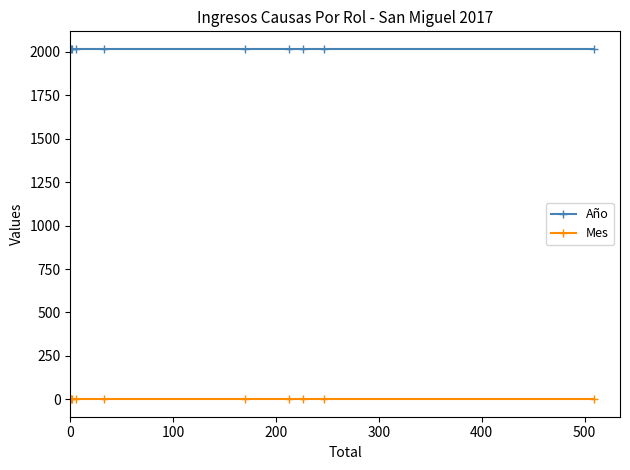

Reading left to right, what are all the values shown in this chart?

Año: 2017	2017	2017	2017	2017	2017	2017	2017	2017
Mes: 1	1	1	1	1	1	1	1	1